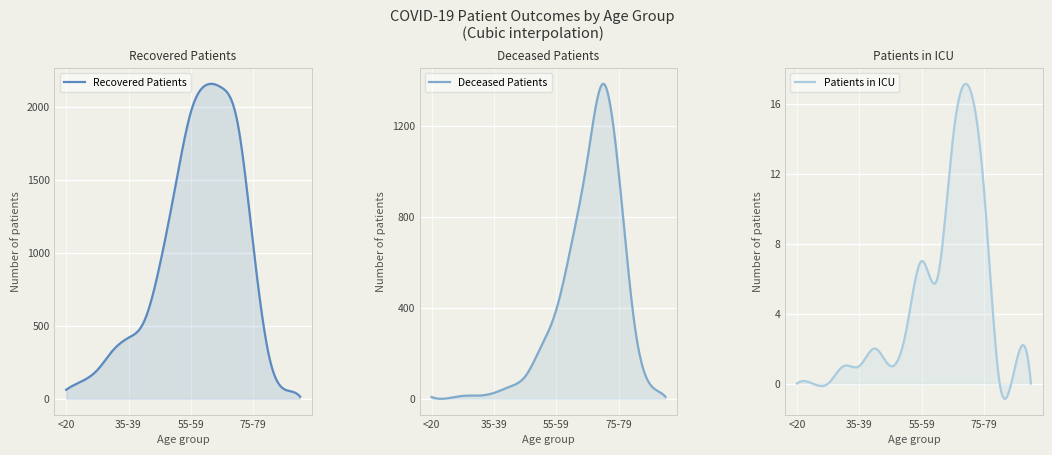

How many values in the recovered_patients series are below 530?

8